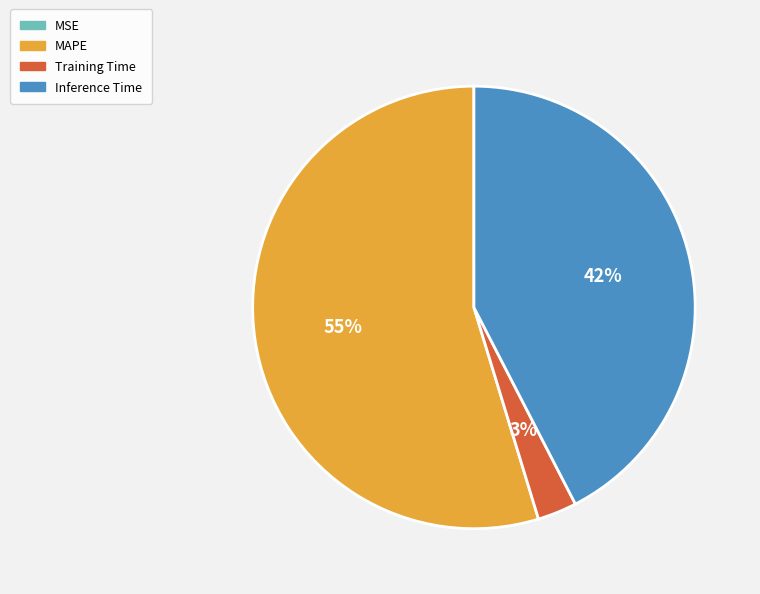

True or false: Inference Time accounts for 48% of the total.

False